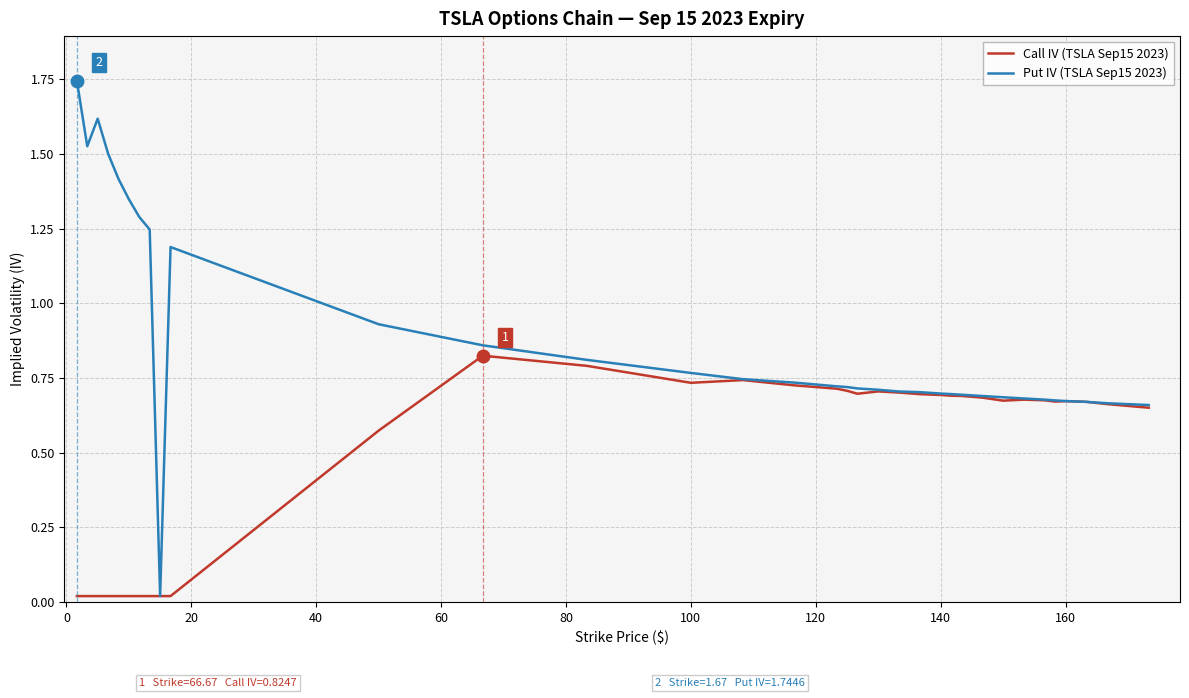

How many lines are shown in the chart?

2